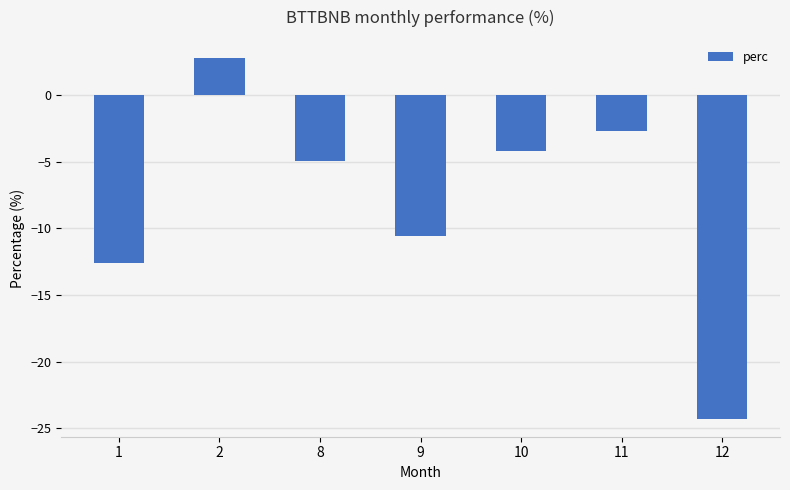

Where does the data first go above -4?

2